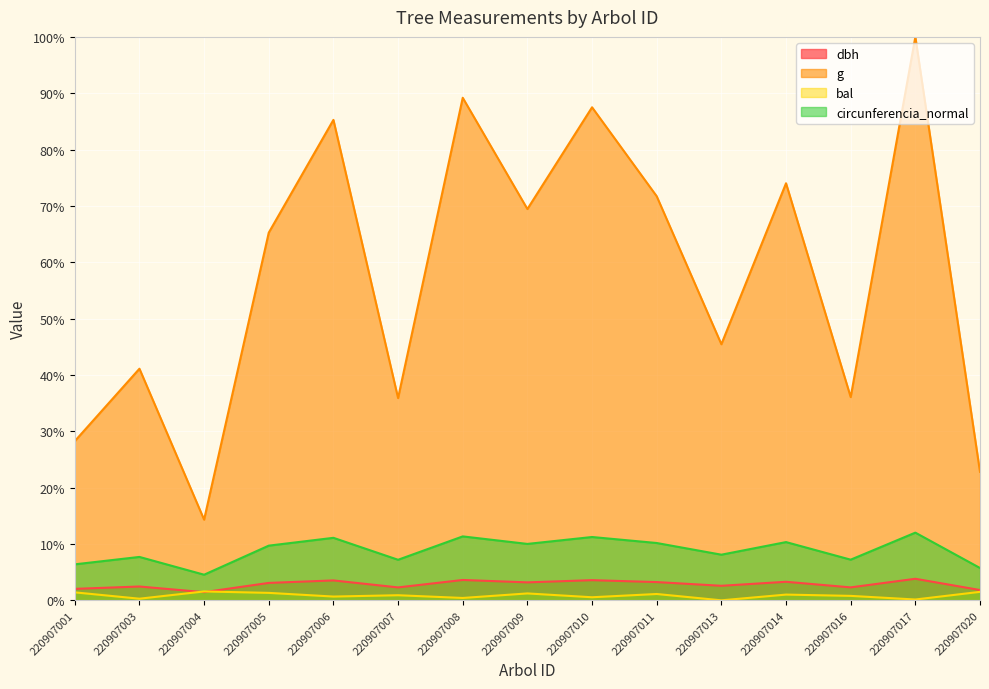

What is the value of the circunferencia_normal point at the 3rd from the left?

4.5